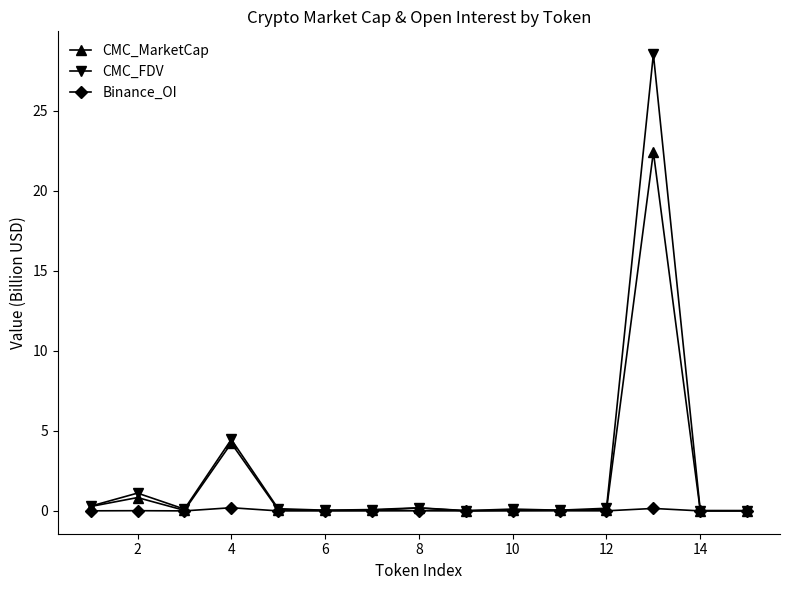

Which series has the largest total across all categories?

CMC_FDV